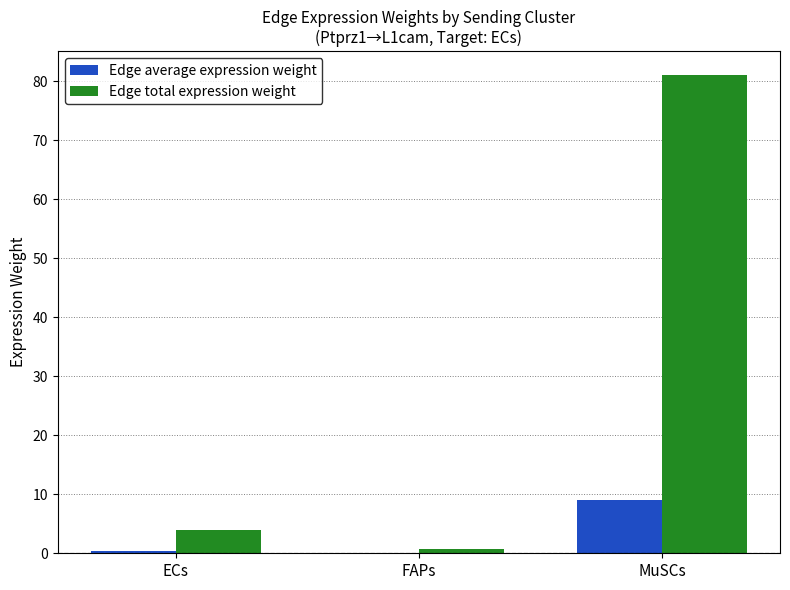

Reading right to left, what are all the values shown in this chart?

Edge average expression weight: MuSCs=9.0	FAPs=0.1	ECs=0.4
Edge total expression weight: MuSCs=81.1	FAPs=0.7	ECs=4.0